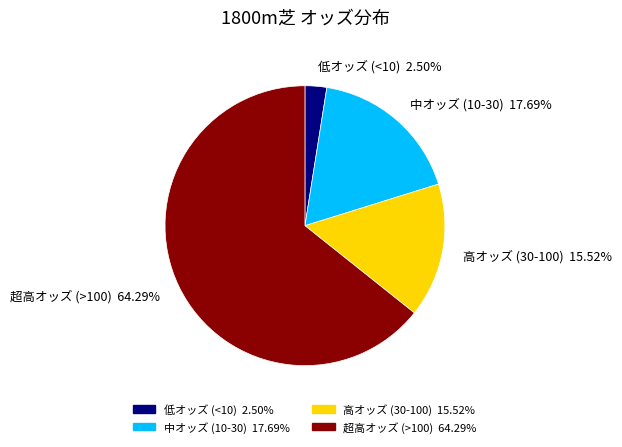

Do 中オッズ (10-30) and 低オッズ (<10) together represent more than half of the pie?

No